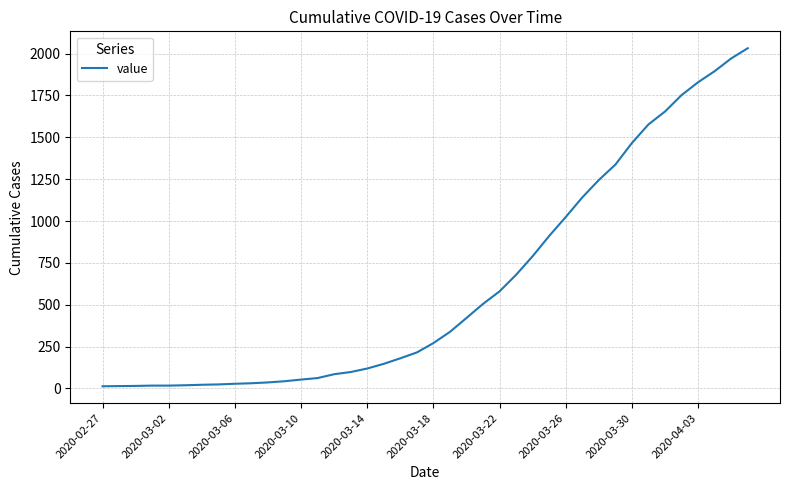

What is the difference between the maximum and minimum values?

2019